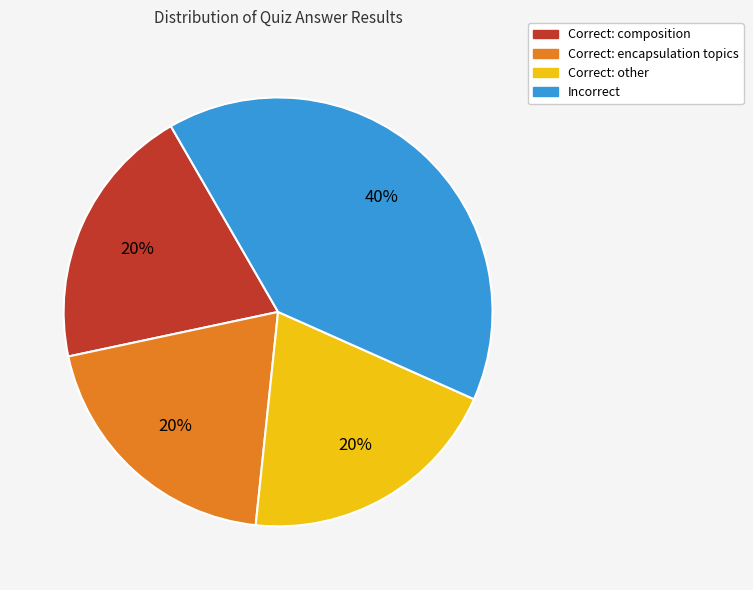

To the nearest percent, what is the average slice percentage?

25%